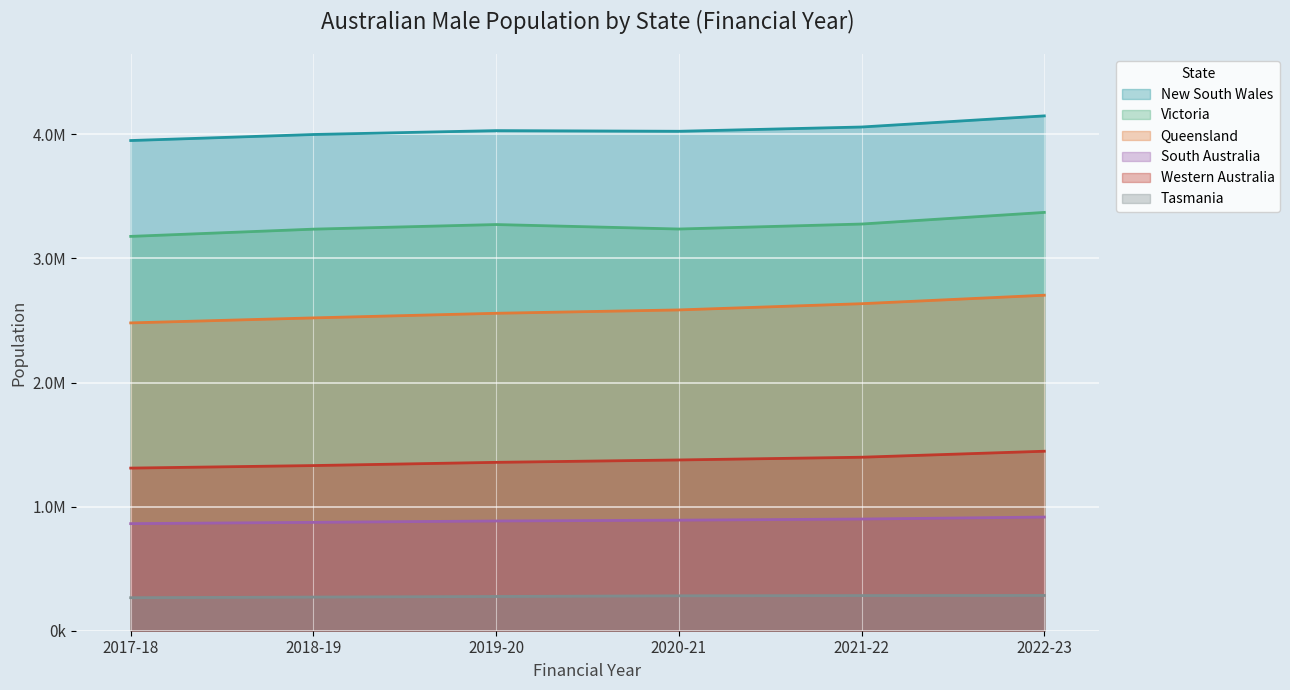

How many lines are shown in the chart?

6